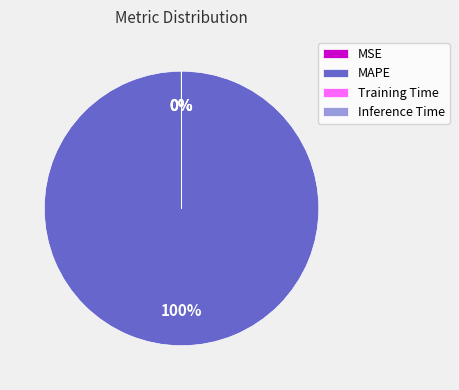

What is the largest slice in the pie chart?

MAPE